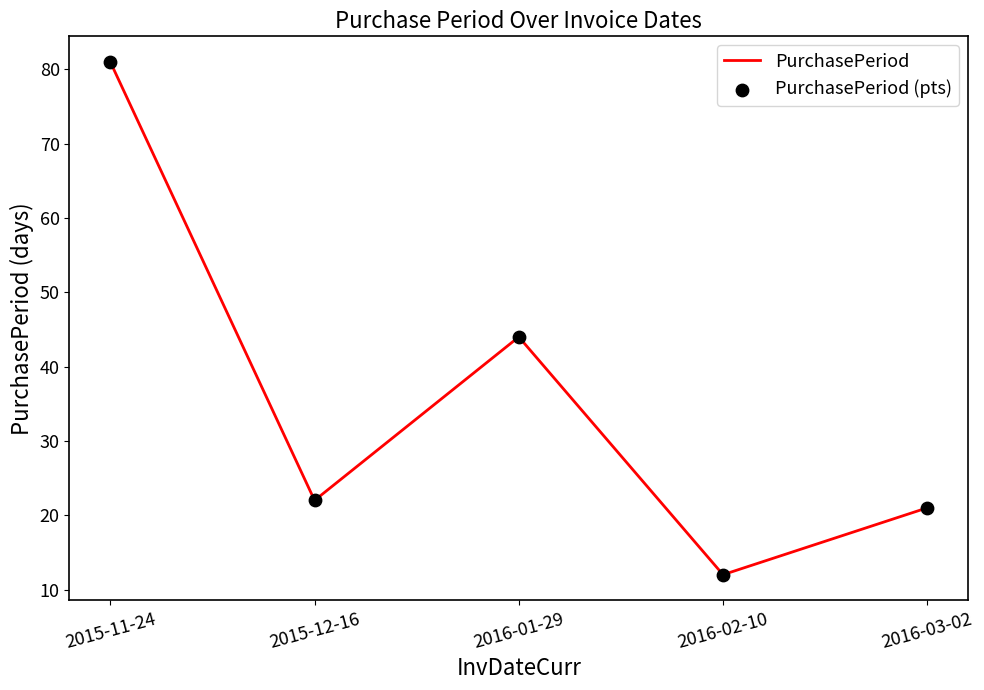

Approximately how many times larger is the value at 2016-03-02 compared to 2015-11-24?

0.3